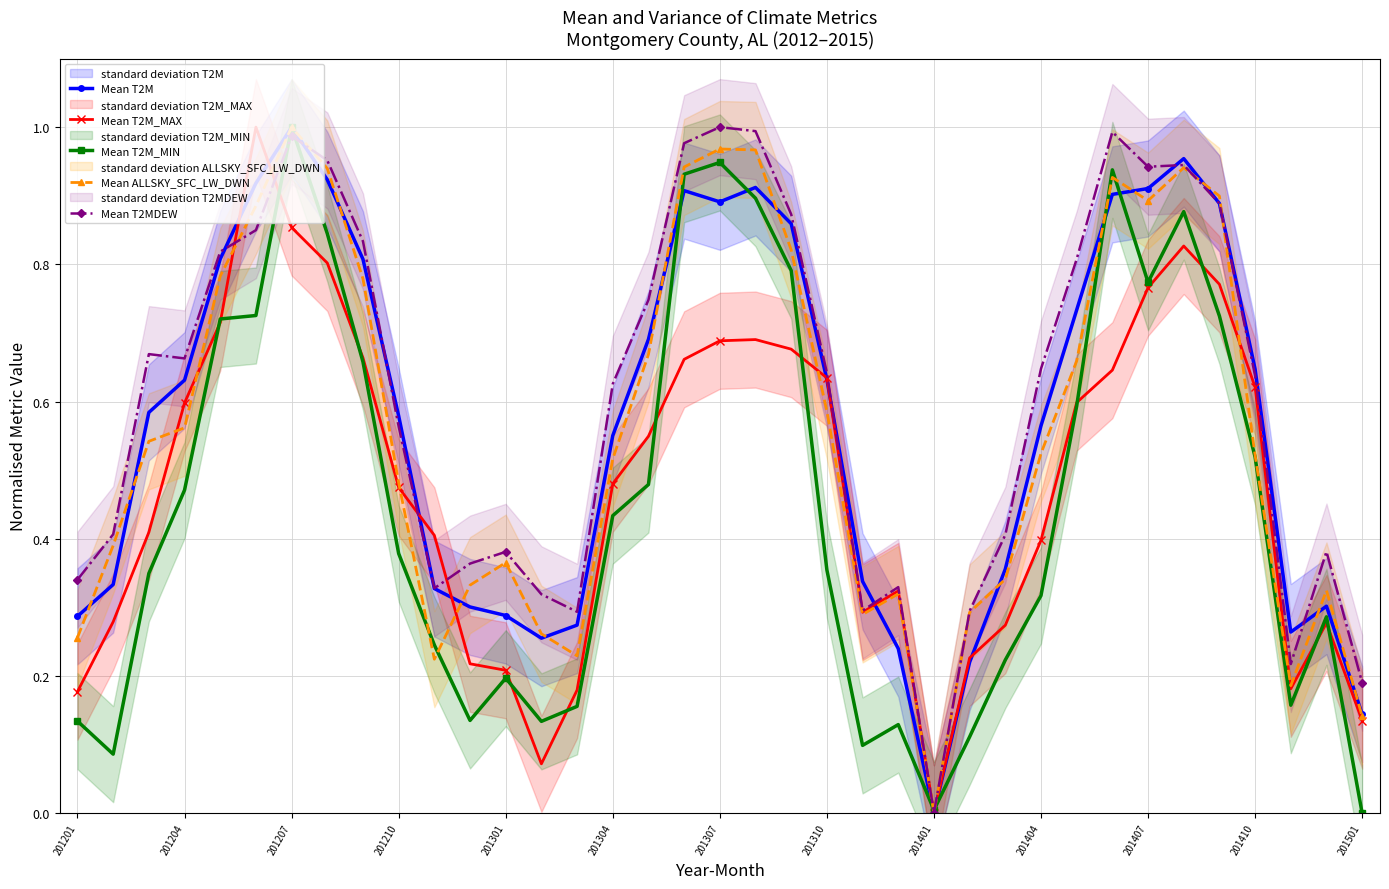

What is the greatest value displayed?

1.0